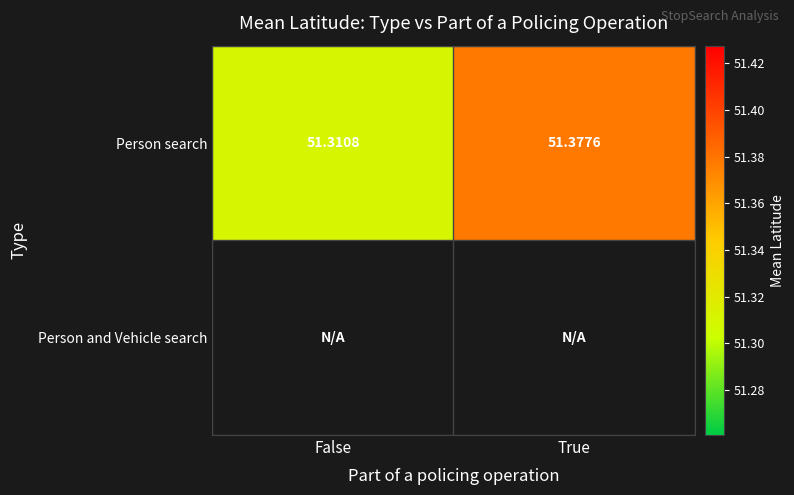

Which has a higher value, True or False?

True